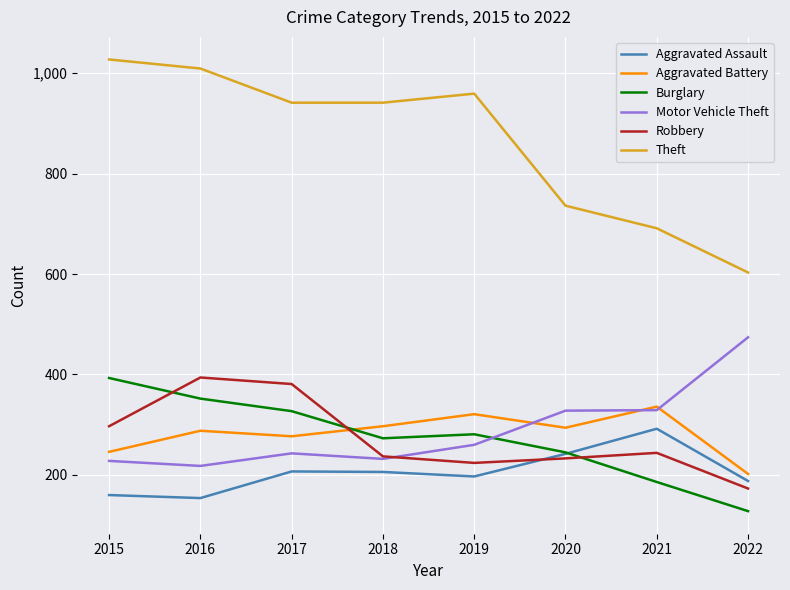

Is the value of Aggravated Assault at 2015 greater than the value of Aggravated Battery at 2022?

No